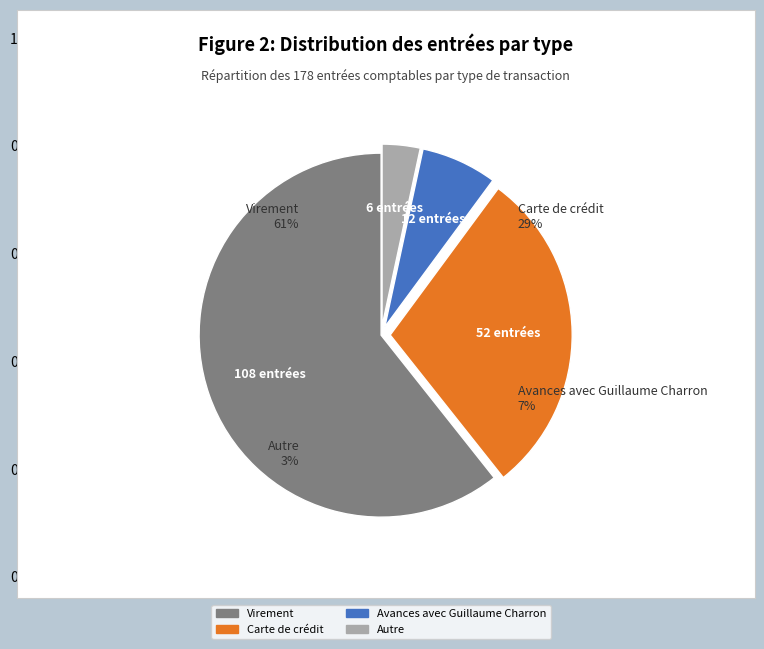

What is the largest slice in the pie chart?

Virement